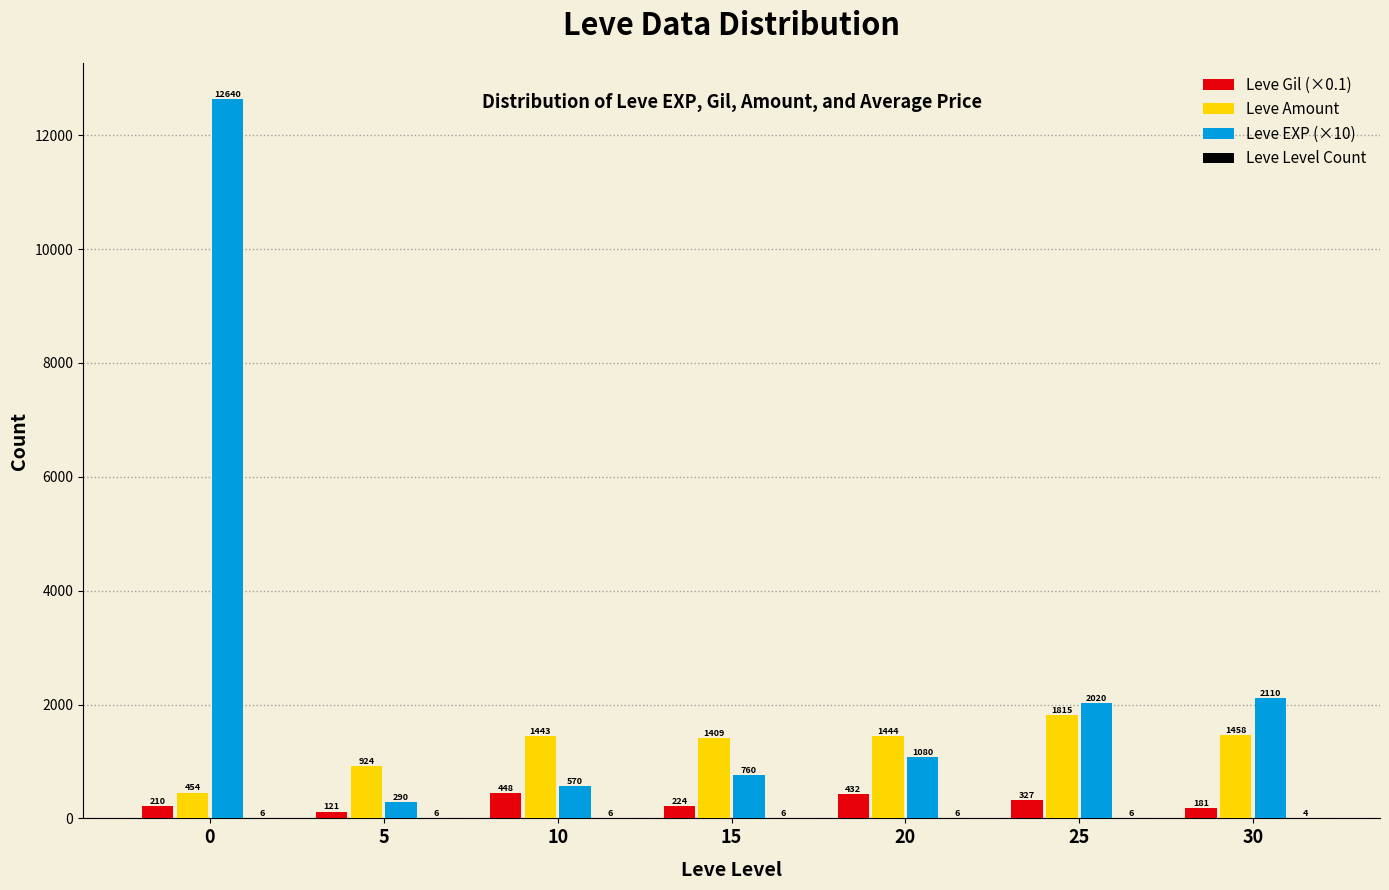

The value of Leve EXP (×10) at 0 is 12640.0. True or false?

True